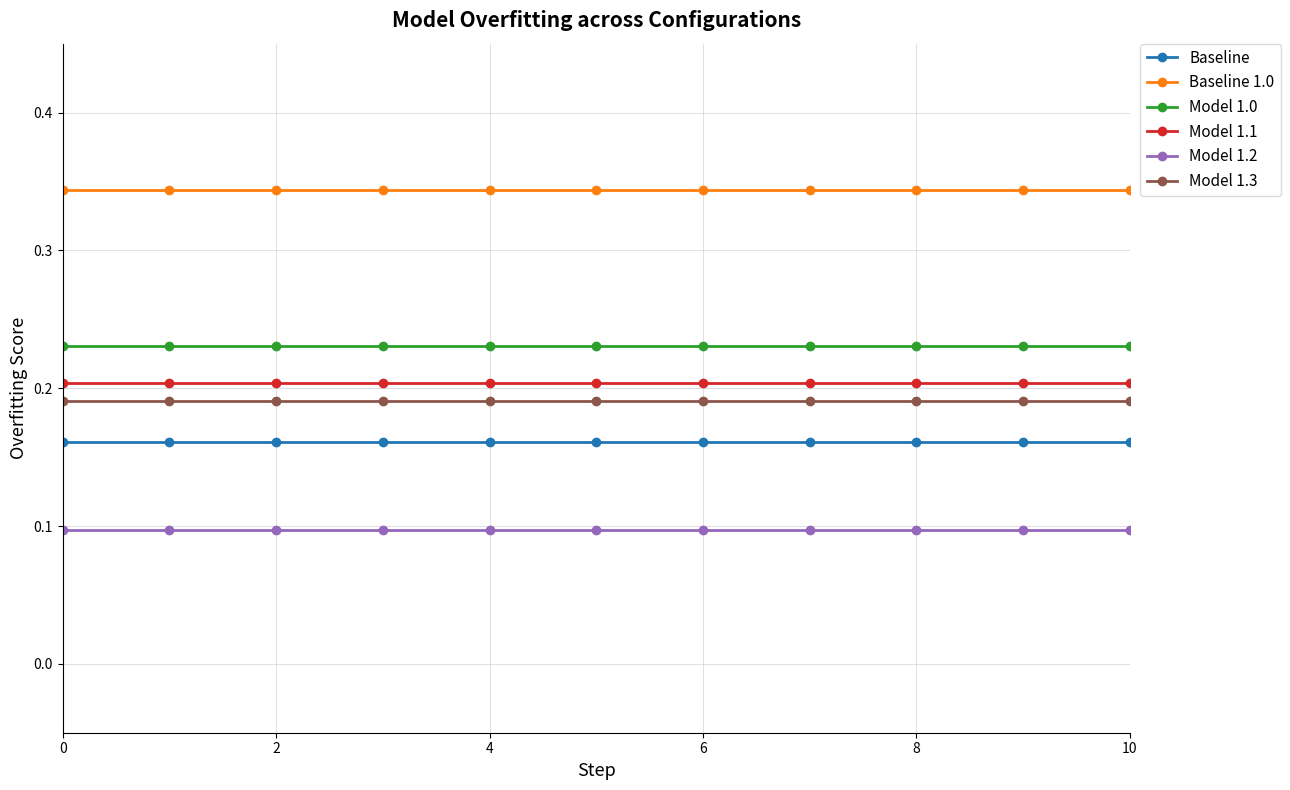

Which series has the largest total across all categories?

Baseline 1.0